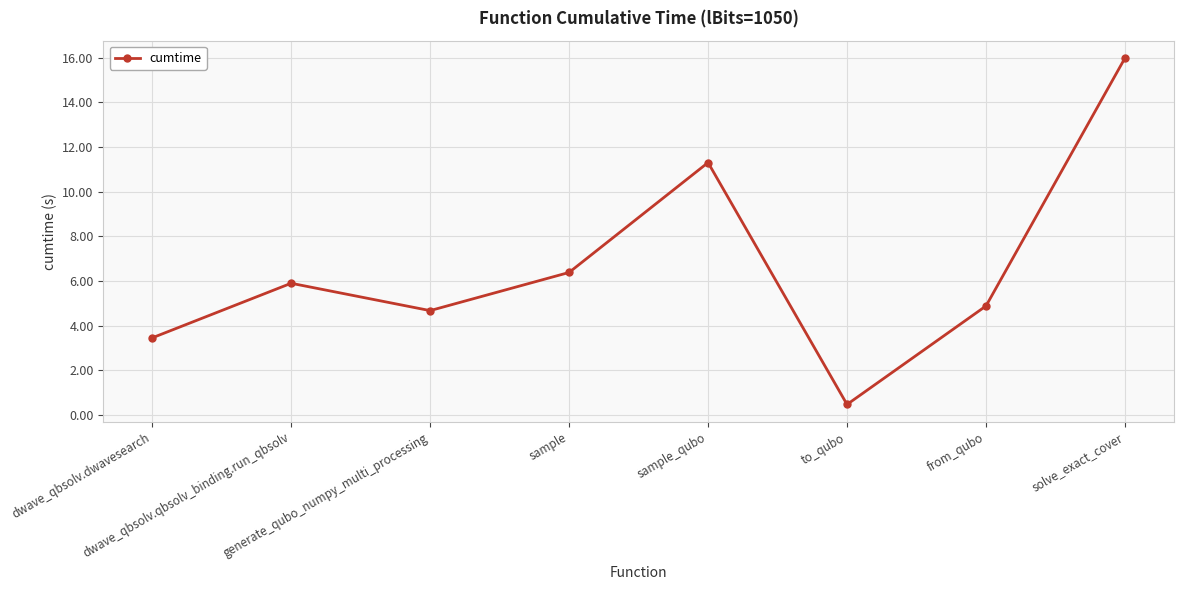

Read the value at sample_qubo.

11.3